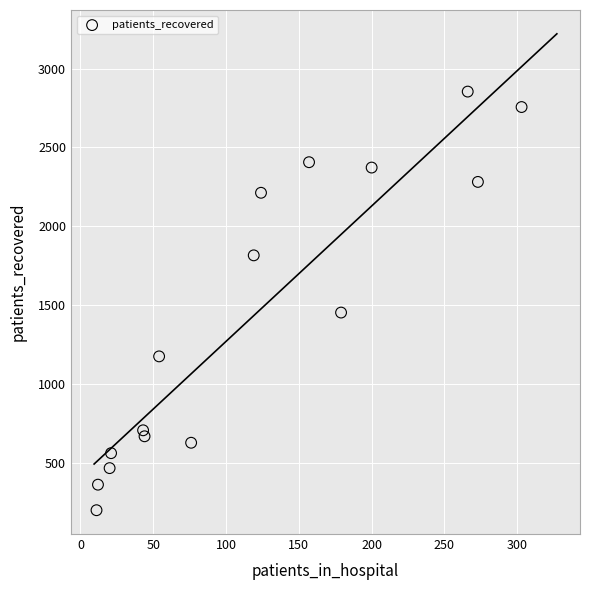

What is the range of Y values (max minus min)?

2656